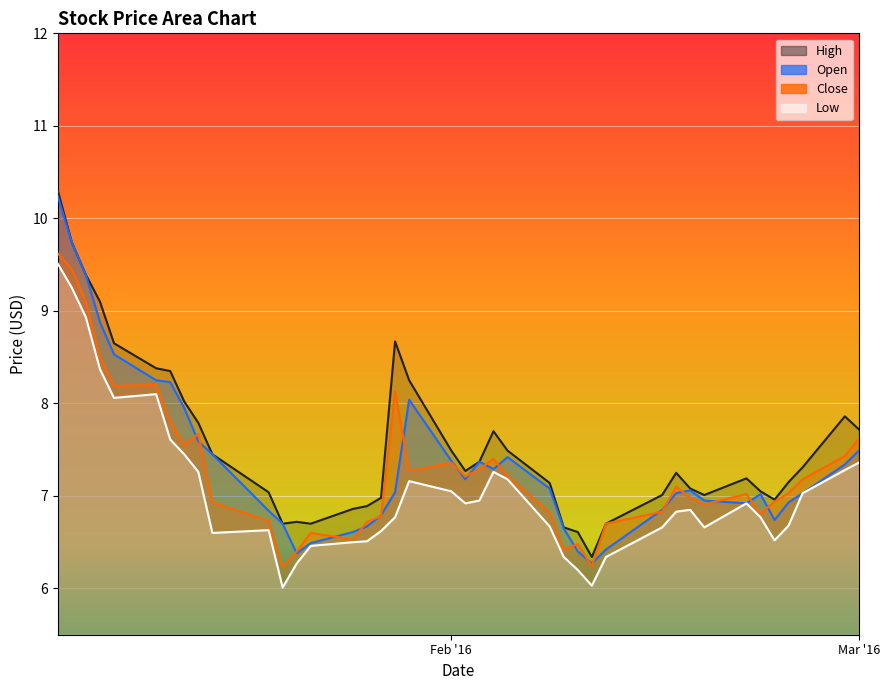

Which series has the largest total across all categories?

High